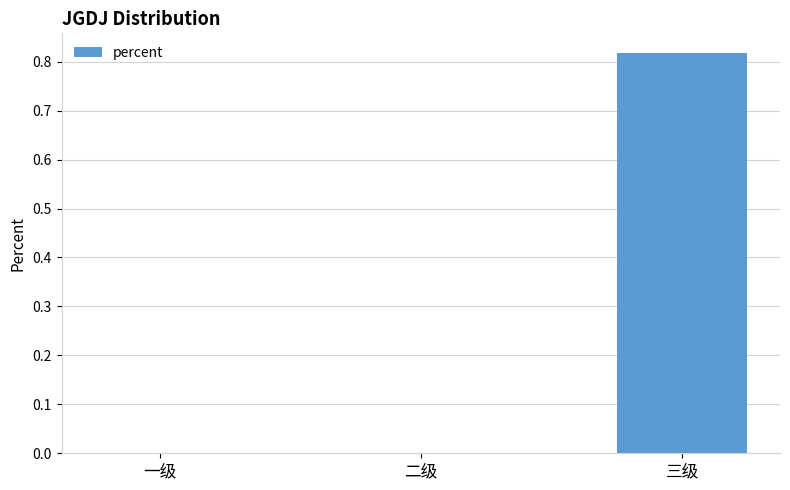

The value at 二级 is 0.5. True or false?

False